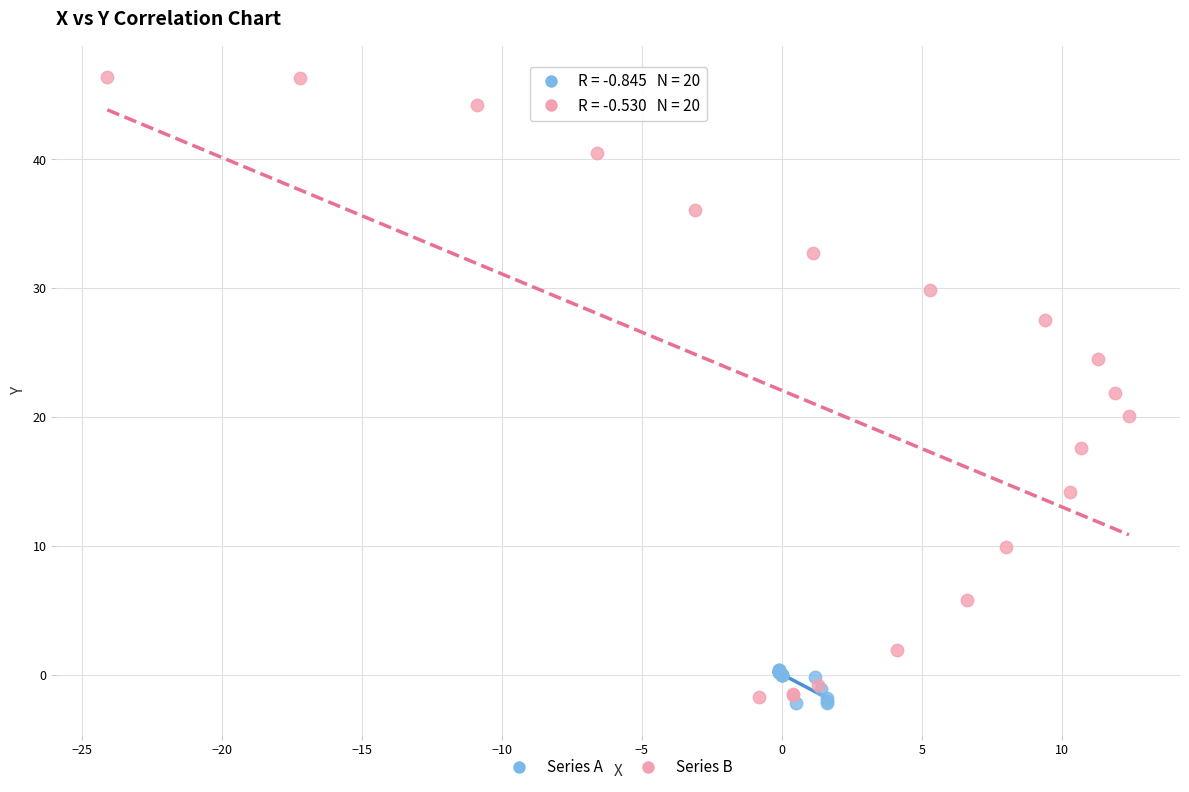

Which series contains the highest Y value?

Series B